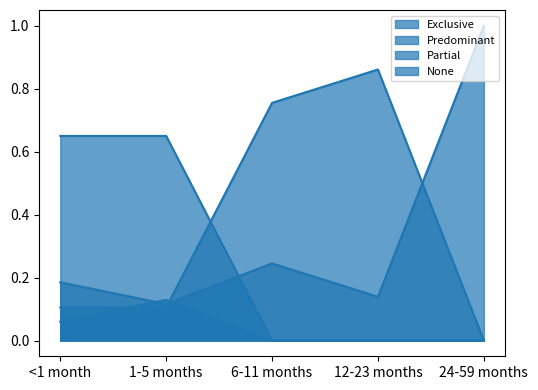

What is the label of the 2nd point from the right?

12-23 months